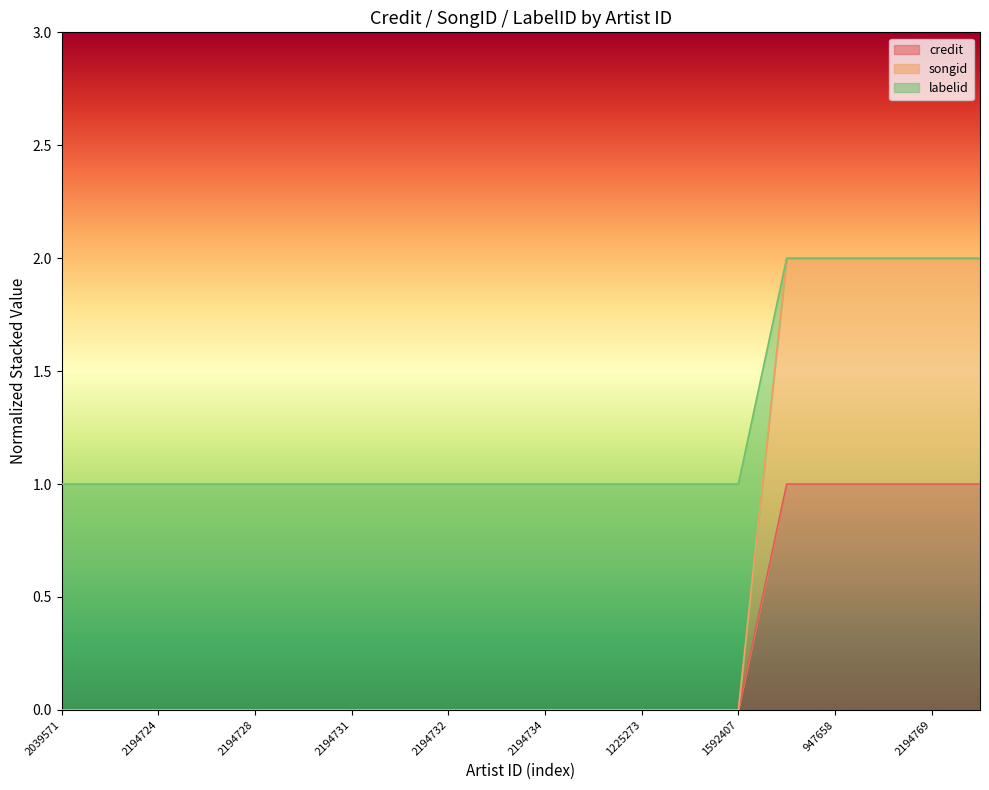

Is it true that credit equals 1 at 1225273?

False